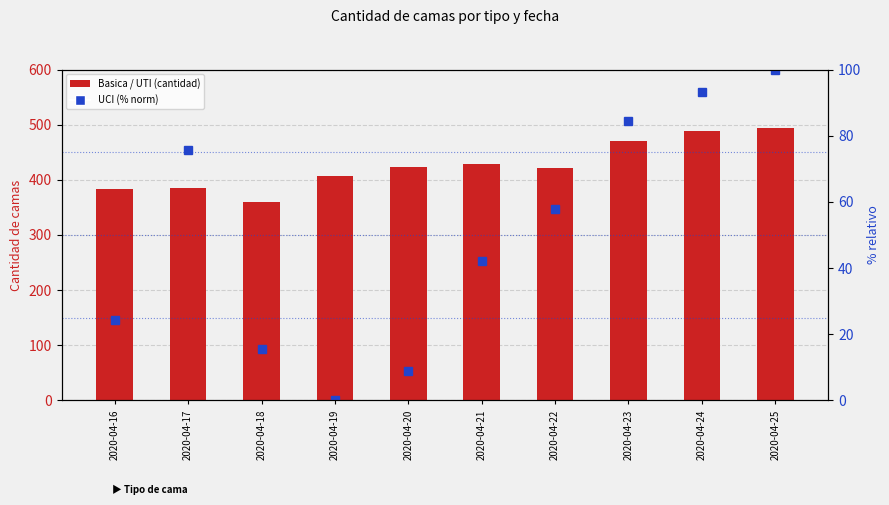

True or false: UTI has a value of 39.5 at 2020-04-25.

False